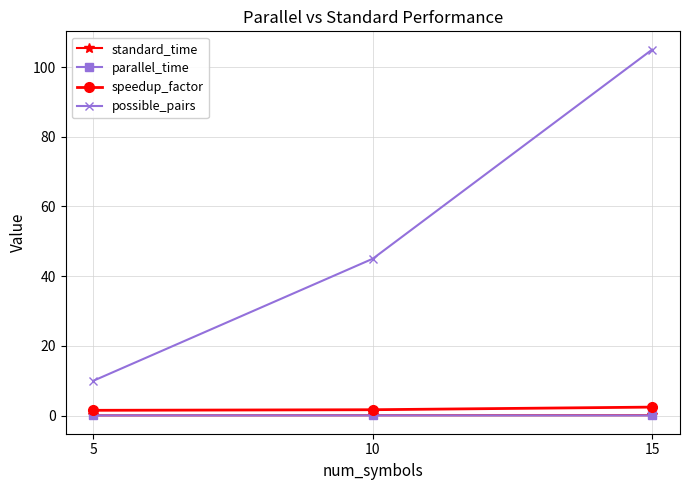

List the labels in order of possible_pairs value, largest first.

15, 10, 5